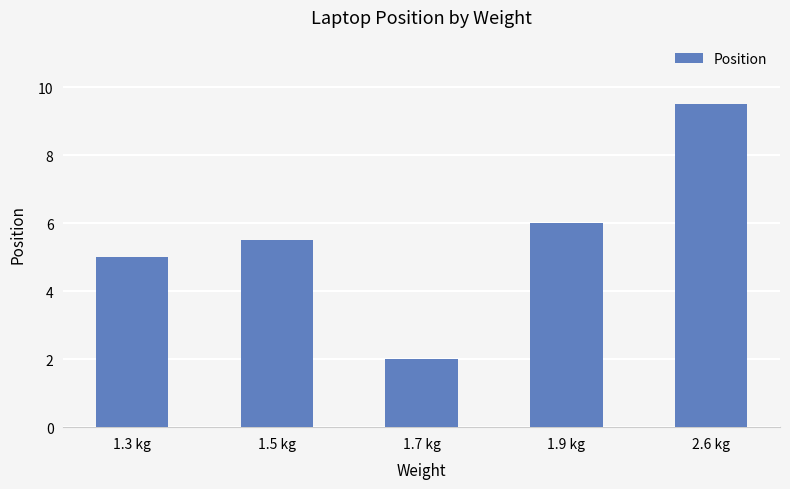

The chart shows a value of 2.0 at 1.7 kg. True or false?

True